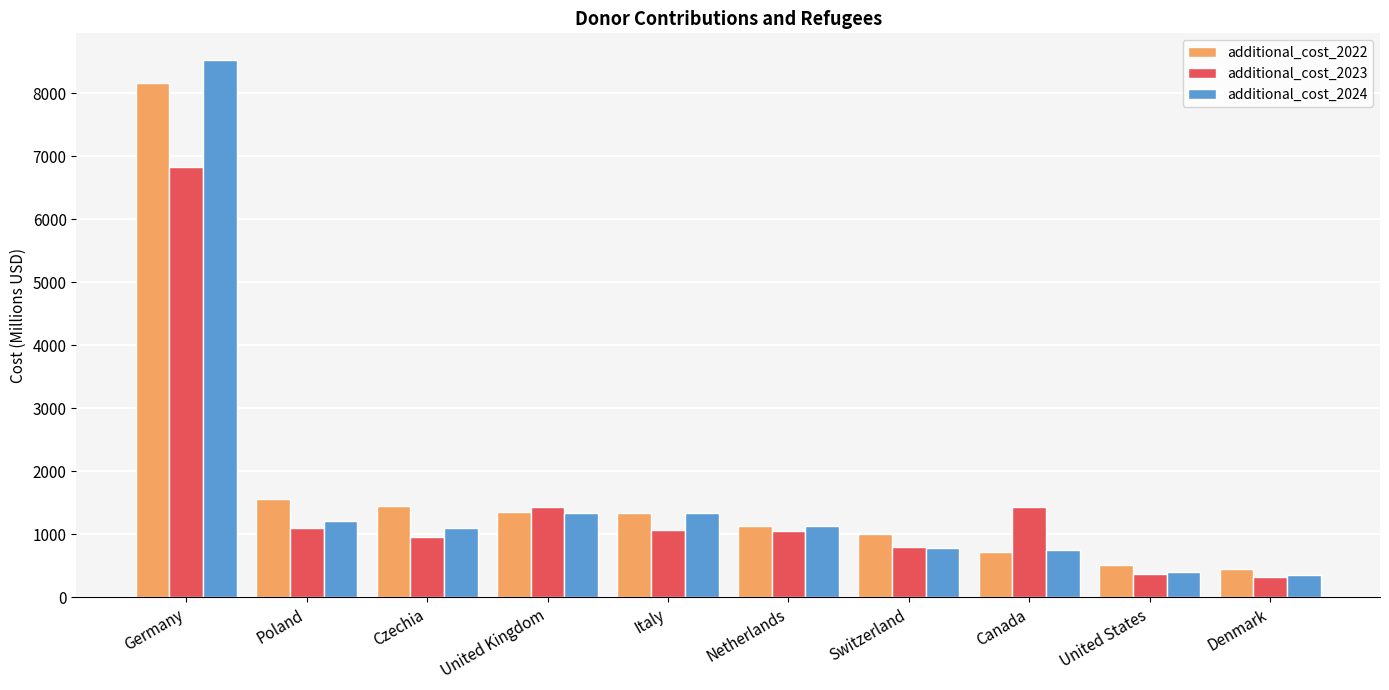

What is the greatest value displayed?

8526.7